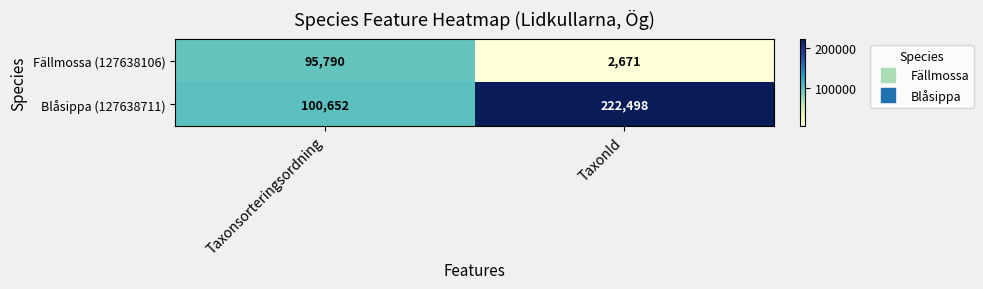

Which series has the largest total across all categories?

Blåsippa (127638711)